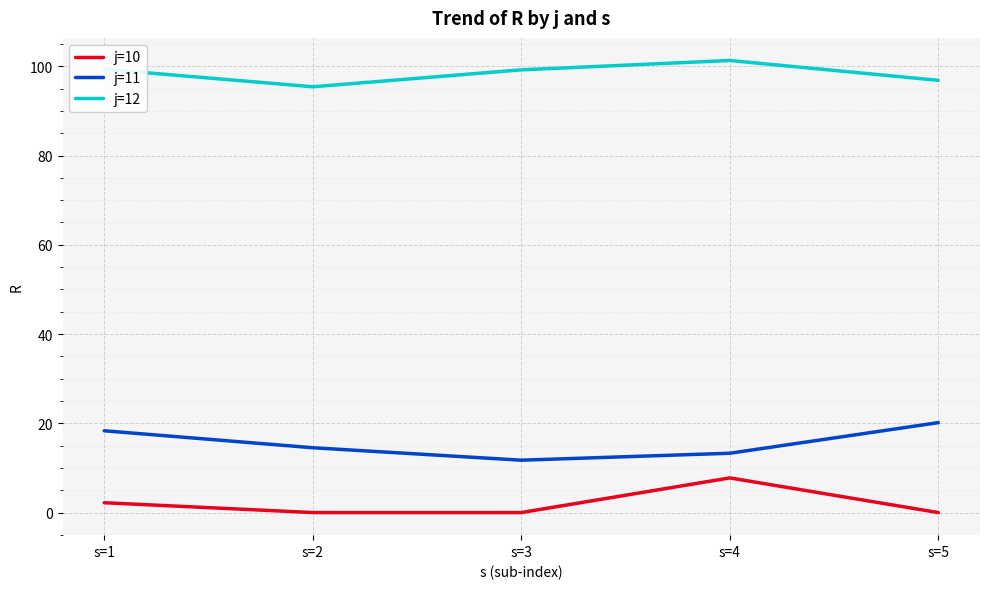

True or false: j=12 and j=10 cross at least once.

False